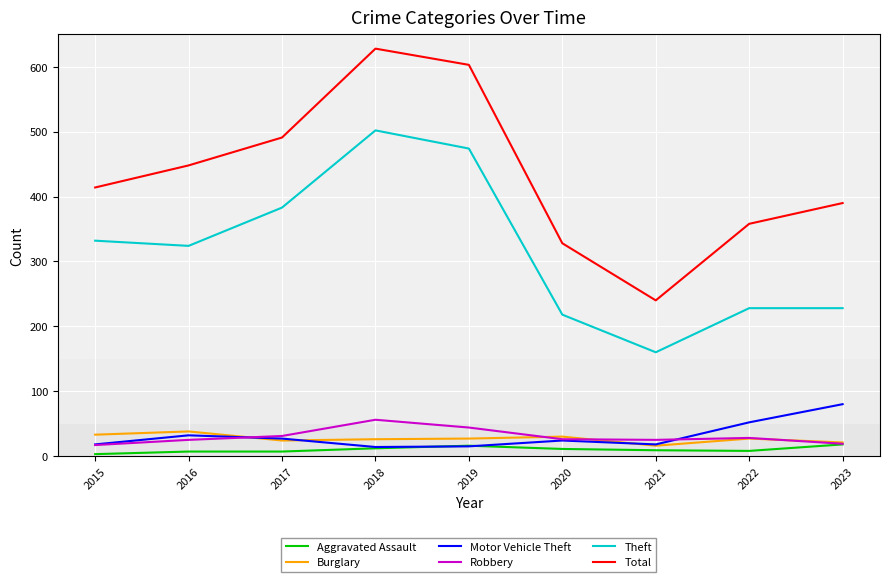

What is the minimum value for Motor Vehicle Theft?

14